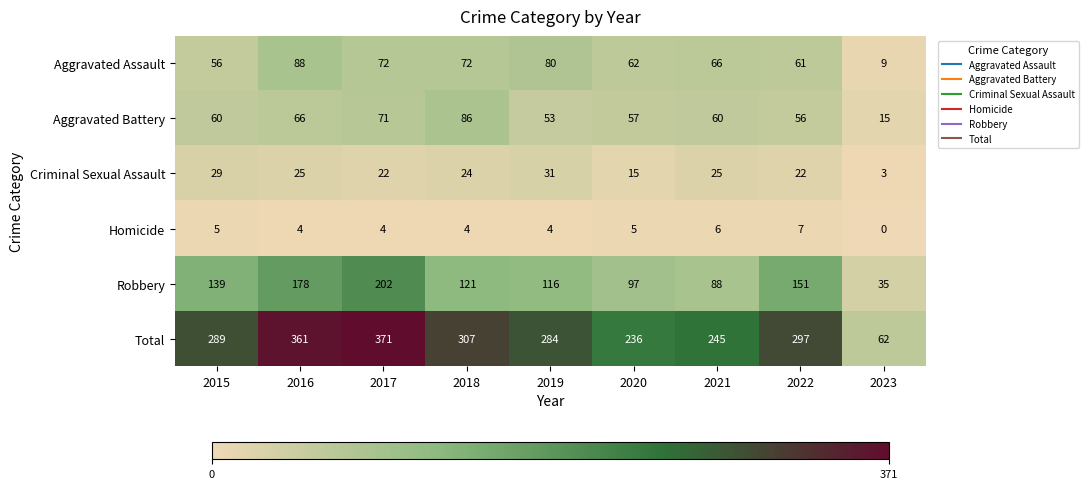

What is the total value across all series at 2021?

490